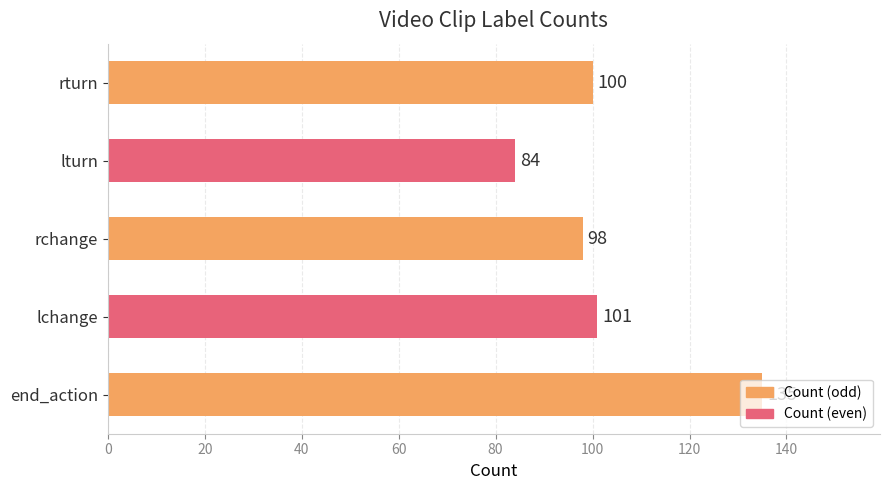

What is the sum of all values?

518